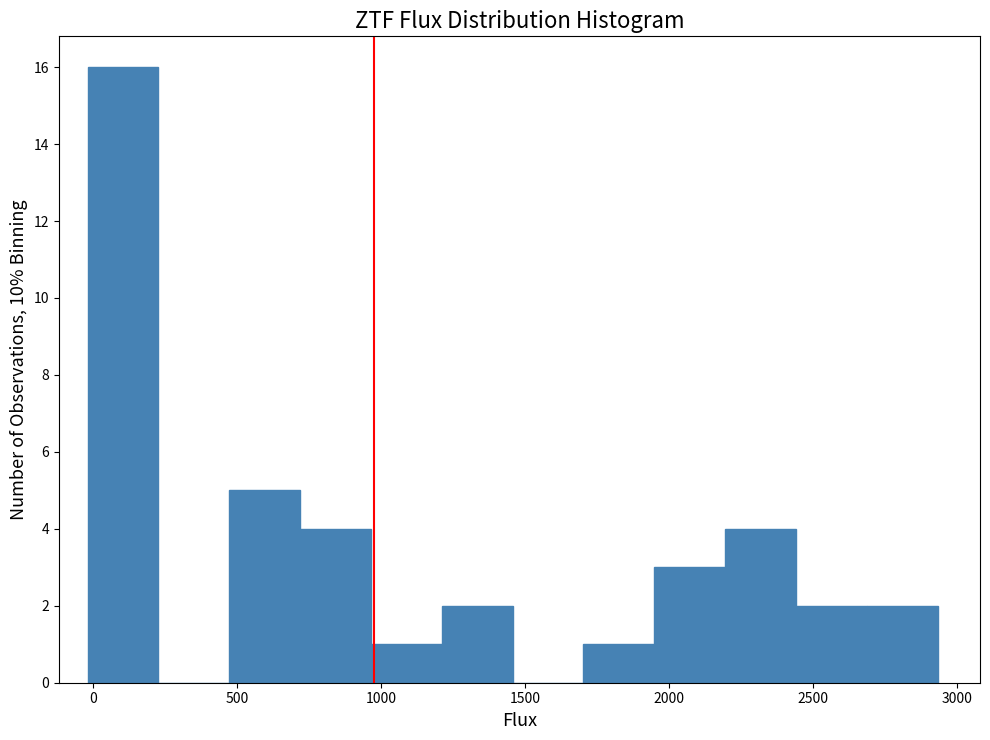

Over which range of the x-axis is the bar tallest?

0 to 250